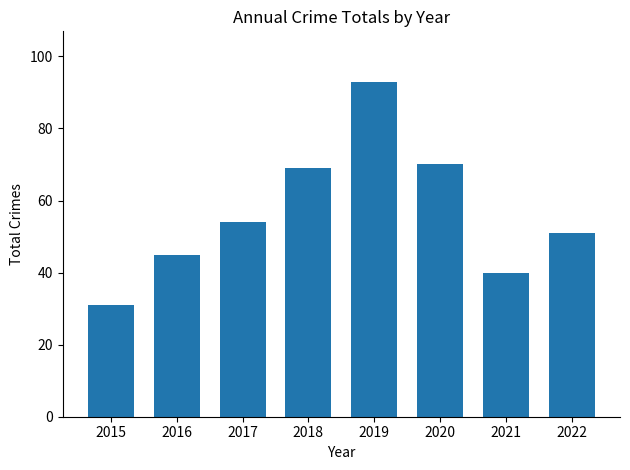

What is the average value?

57